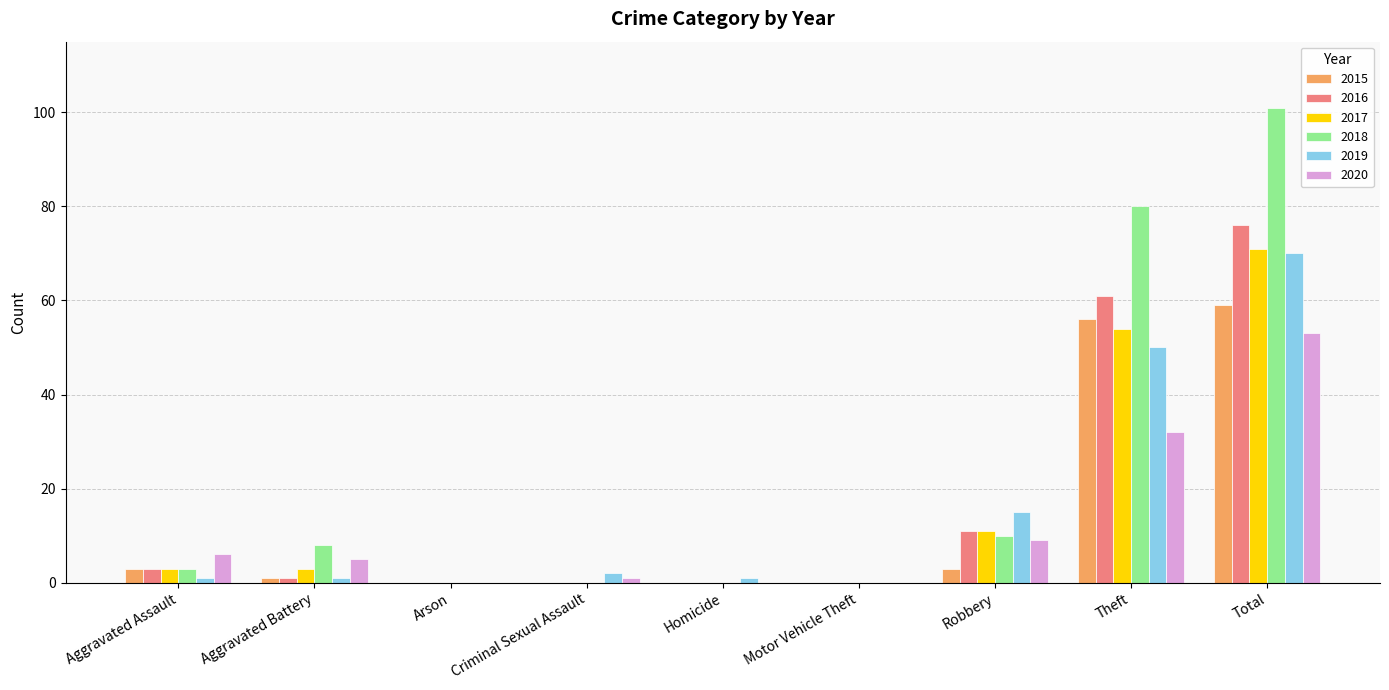

What is the difference between the 2016 values at Total and Arson?

76